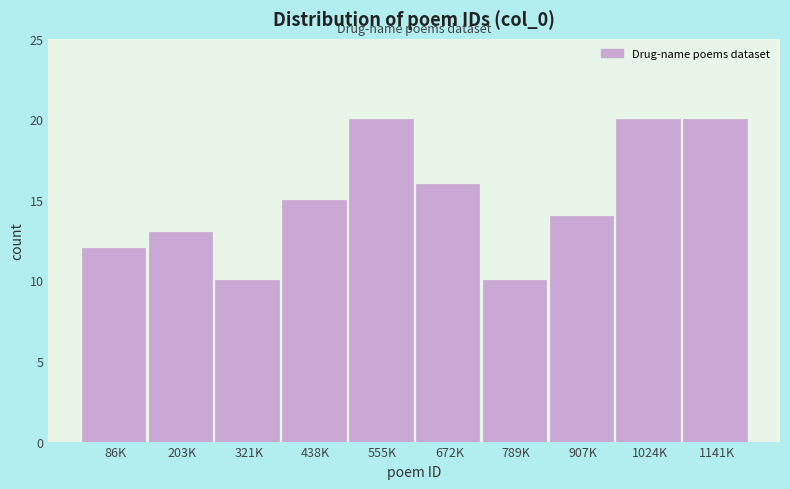

Reading left to right, transcribe all the data shown in this chart.

86K=12	203K=13	321K=10	438K=15	555K=20	672K=16	789K=10	907K=14	1024K=20	1141K=20